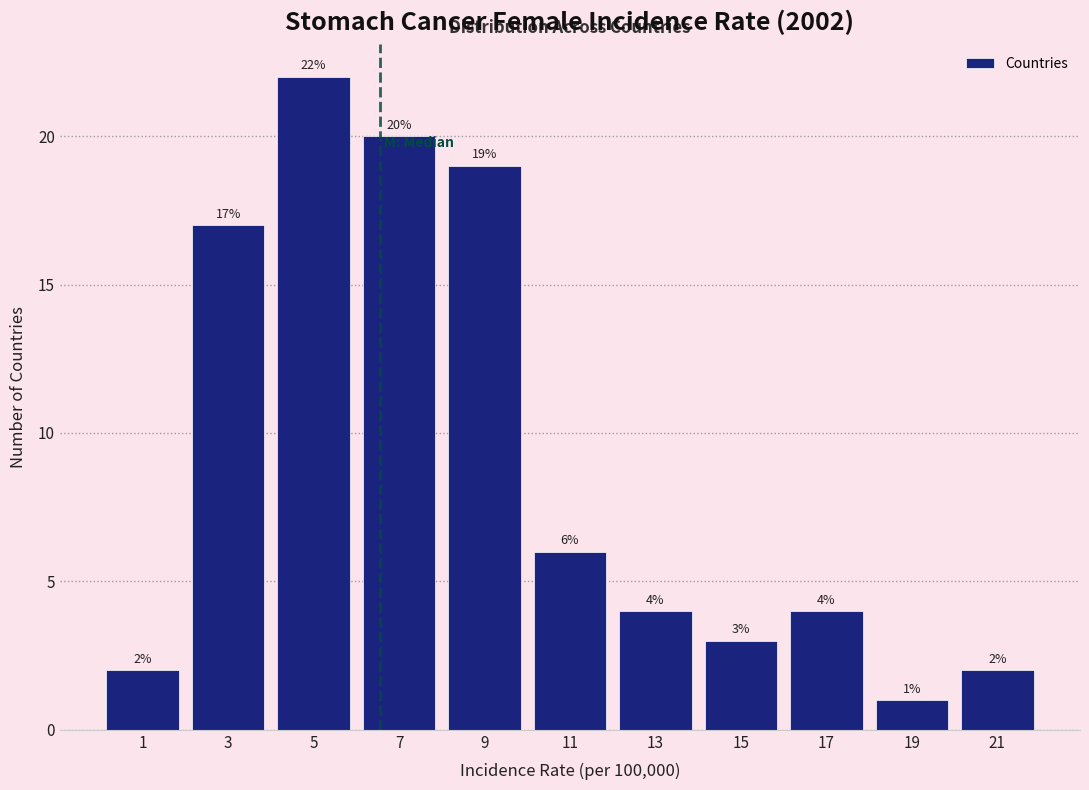

Reading left to right, transcribe this chart: for each bar, give the range it covers on the x-axis and its height.

0 to 2: 2
2 to 4: 17
4 to 6: 22
6 to 8: 20
8 to 10: 19
10 to 12: 6
12 to 14: 4
14 to 16: 3
16 to 18: 4
18 to 20: 1
20 to 22: 2